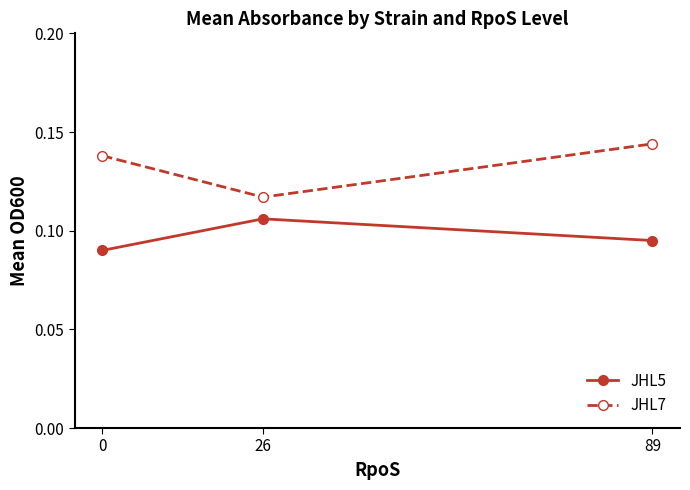

The value of JHL5 at 26 is 0.2. True or false?

False